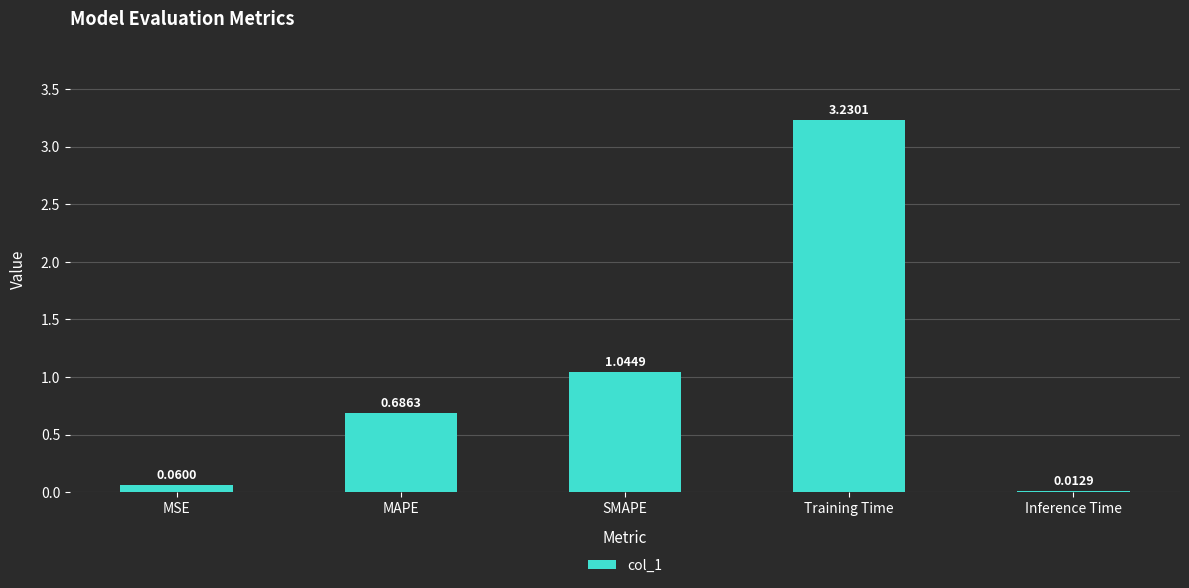

Where is the data nearest to the value 1?

SMAPE